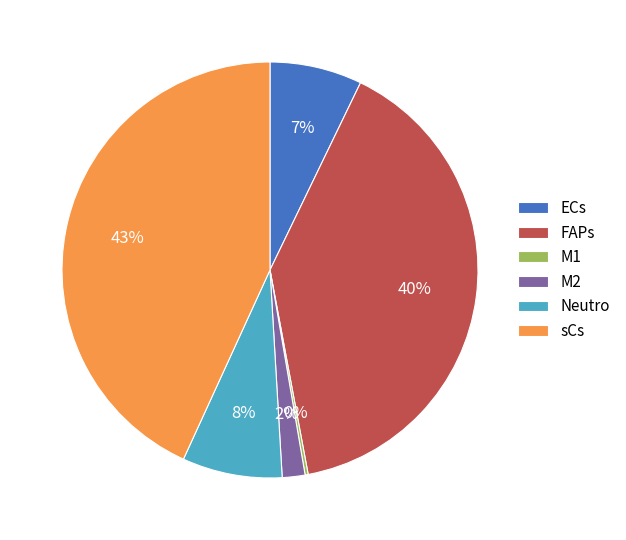

Which category has the biggest portion of the pie?

sCs